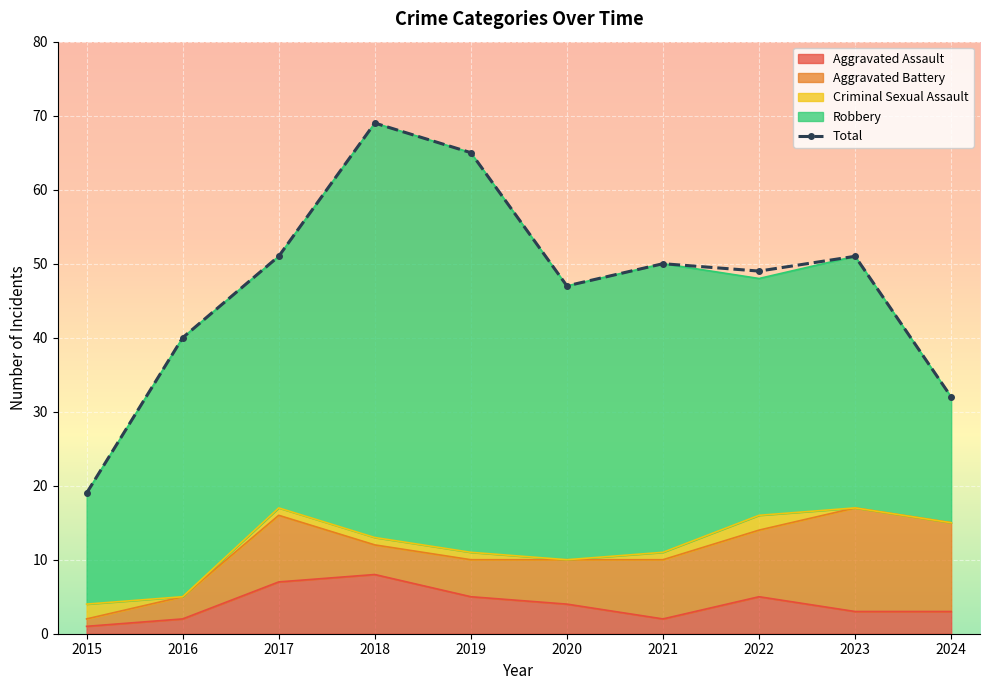

Is it true that the value at 2019 is 65?

True